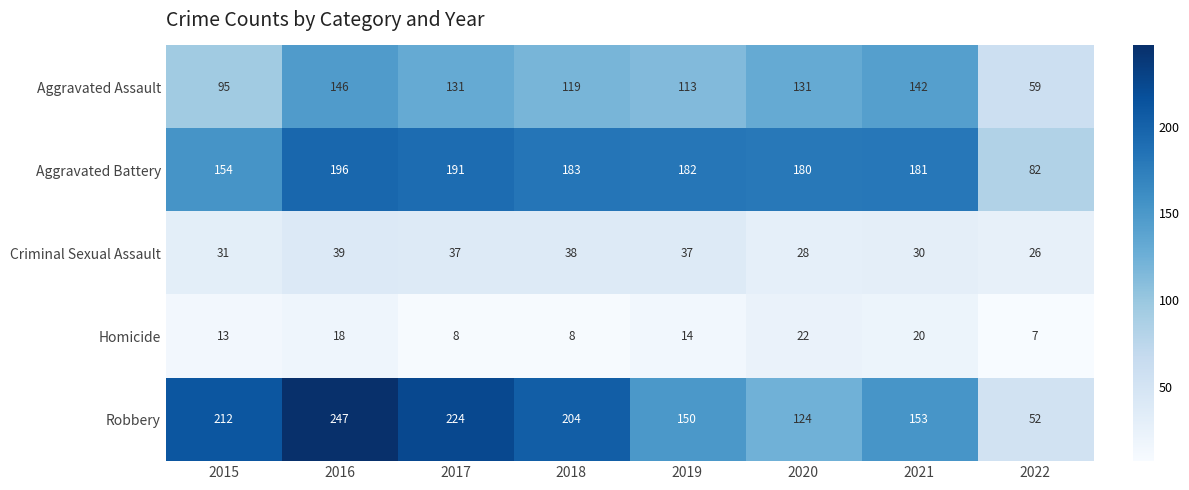

Which series changed the most between 2015 and 2017?

Aggravated Battery